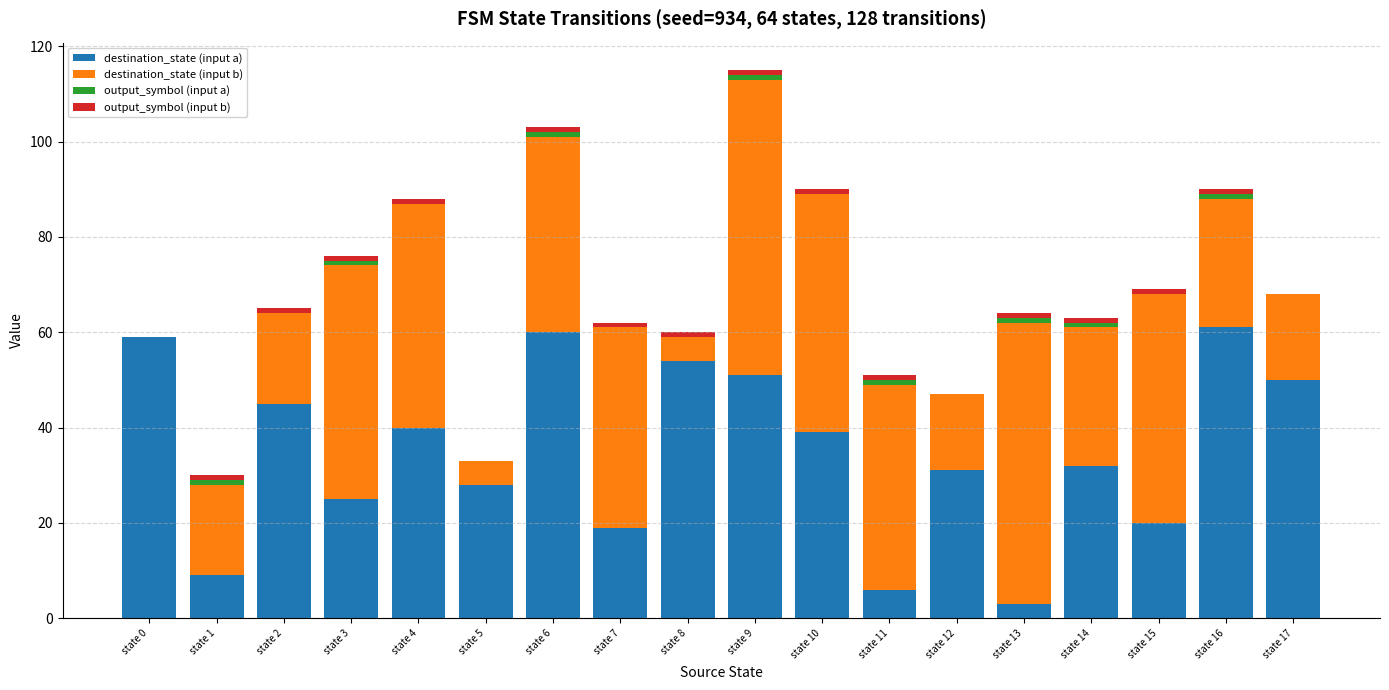

The value of destination_state (input a) at state 0 is 59. True or false?

True